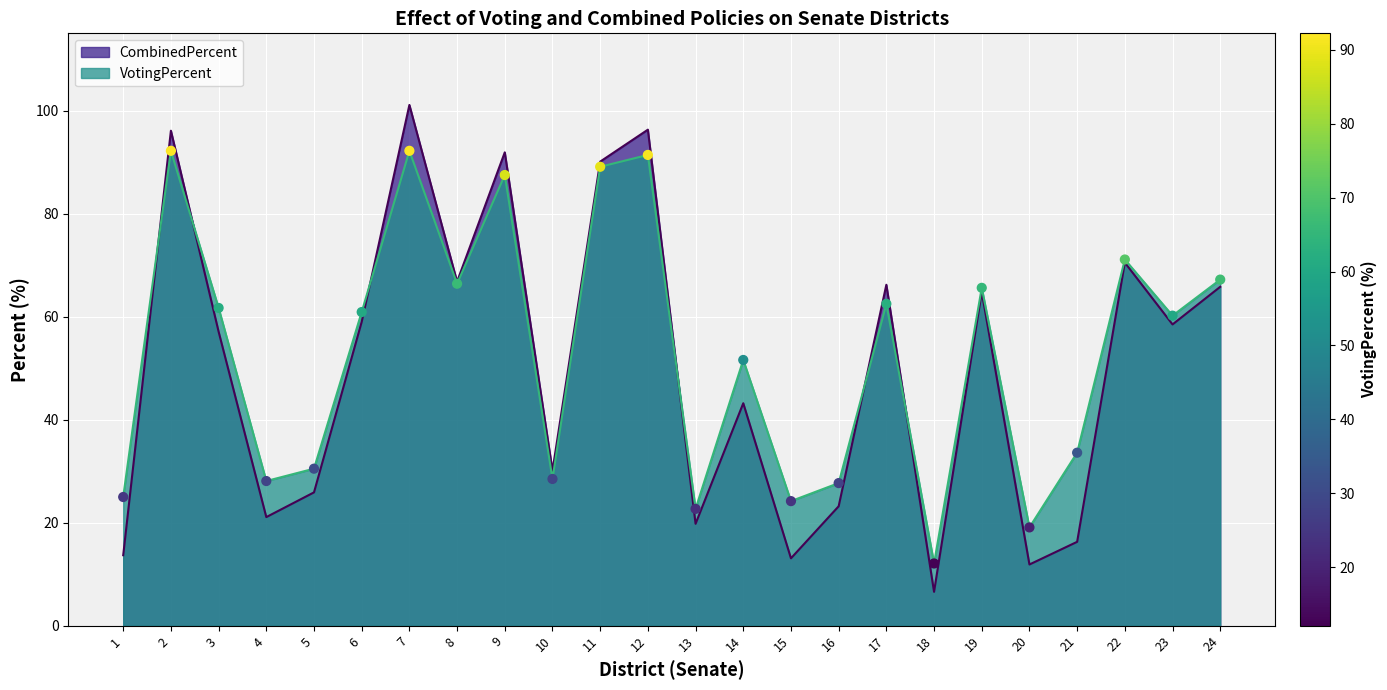

What are all the series names shown in the legend?

CombinedPercent, VotingPercent